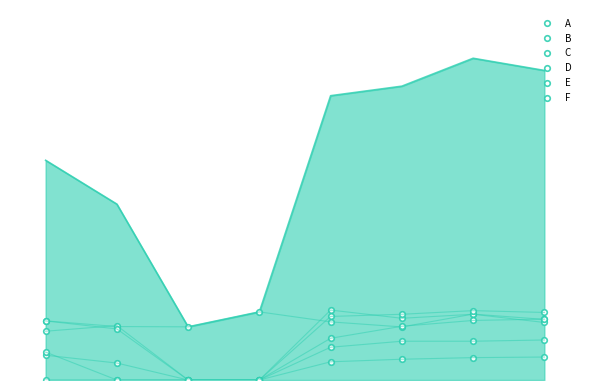

Count the number of categories in the chart.

8